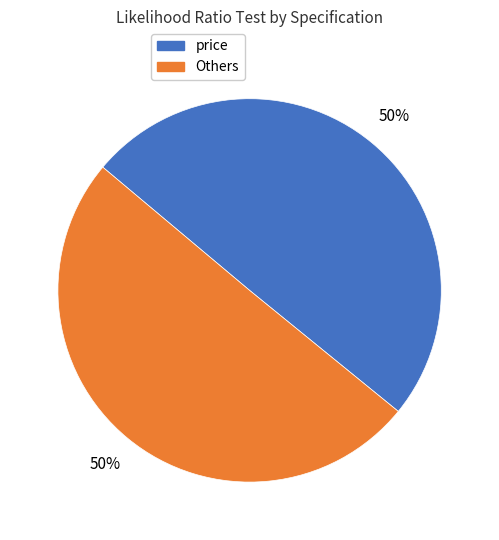

To the nearest percent, what is the average slice percentage?

50%